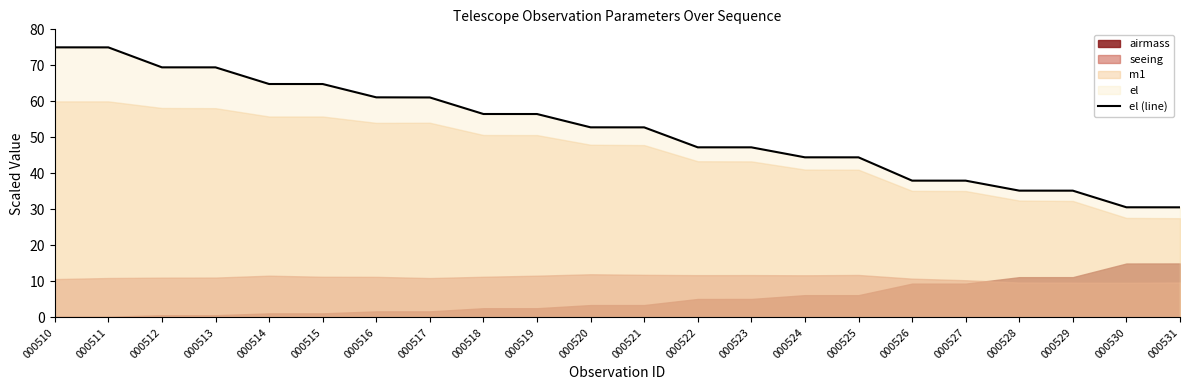

Does the chart display data point markers on the line(s)?

No